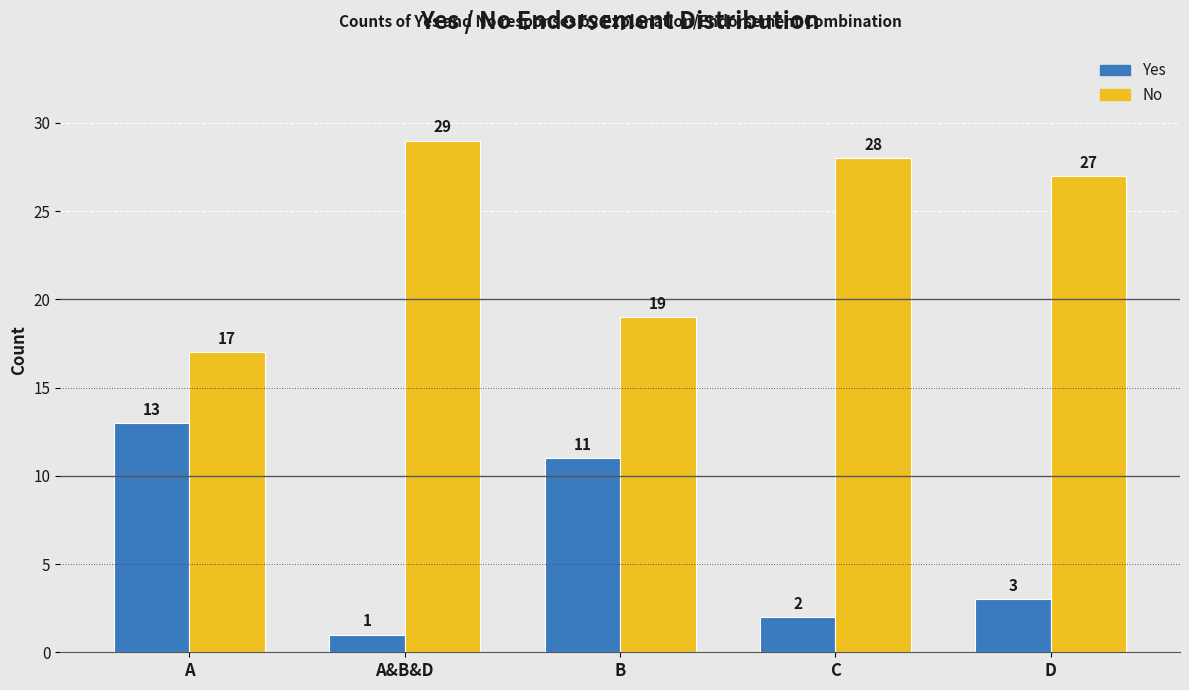

Reading left to right, what are all the values shown in this chart?

Yes: 13	1	11	2	3
No: 17	29	19	28	27